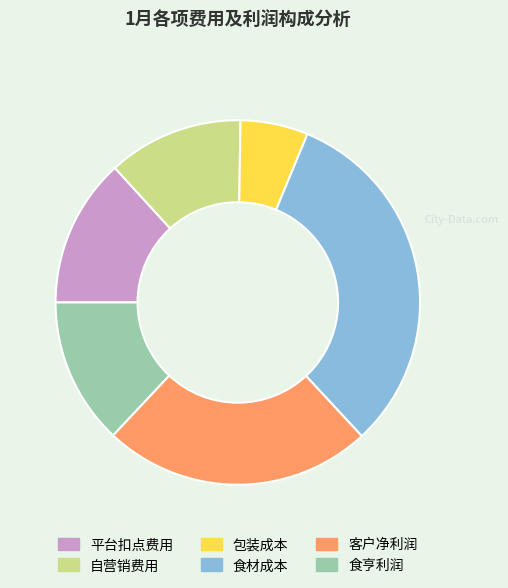

Which category has the smallest portion of the pie?

包装成本